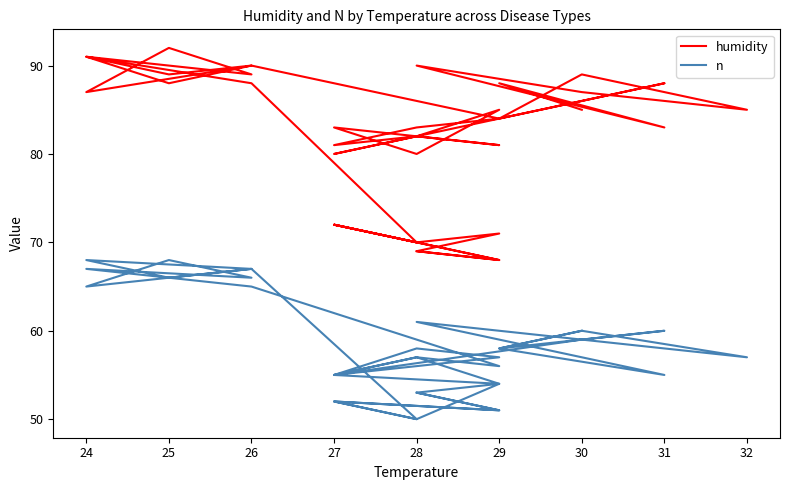

Which has a higher value, 30 or 25?

30